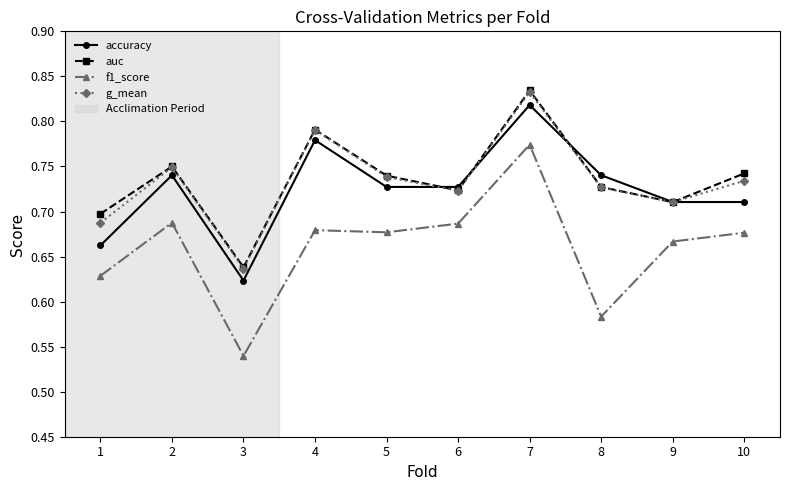

At which category does accuracy reach its first local valley?

3